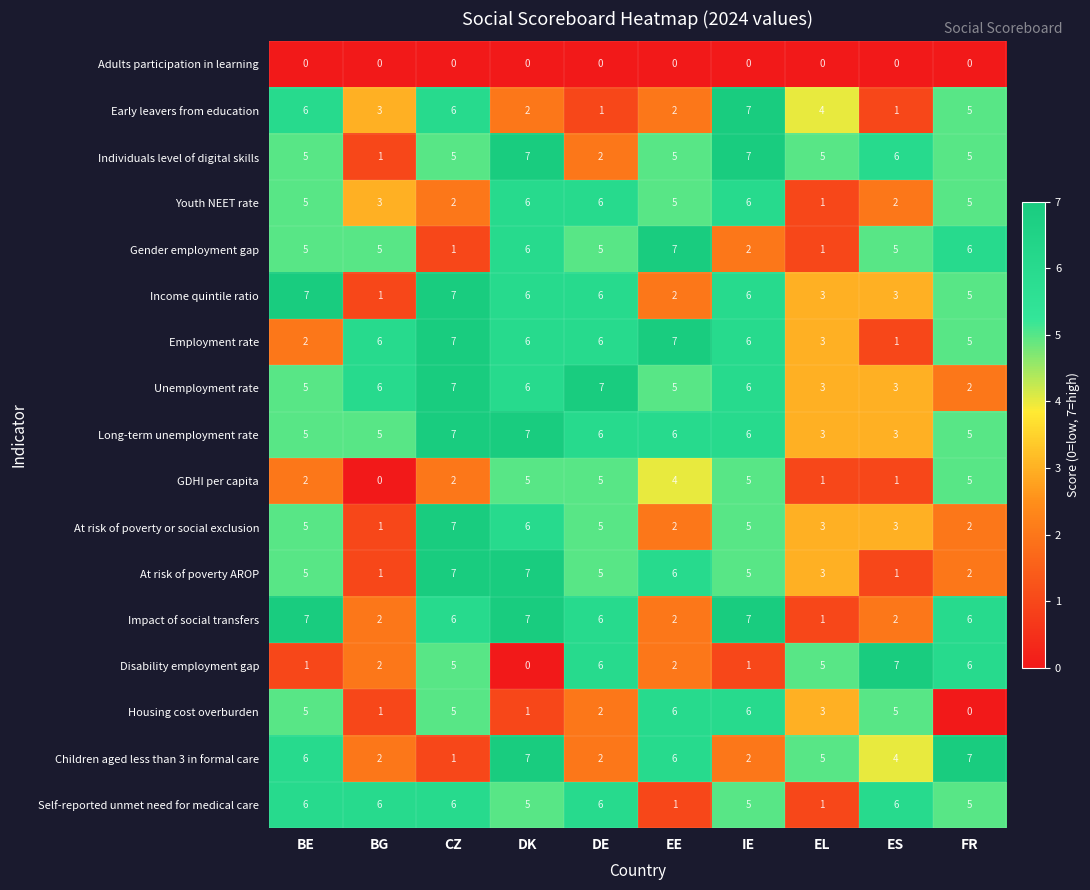

At which label does Long-term unemployment rate first exceed 6?

CZ